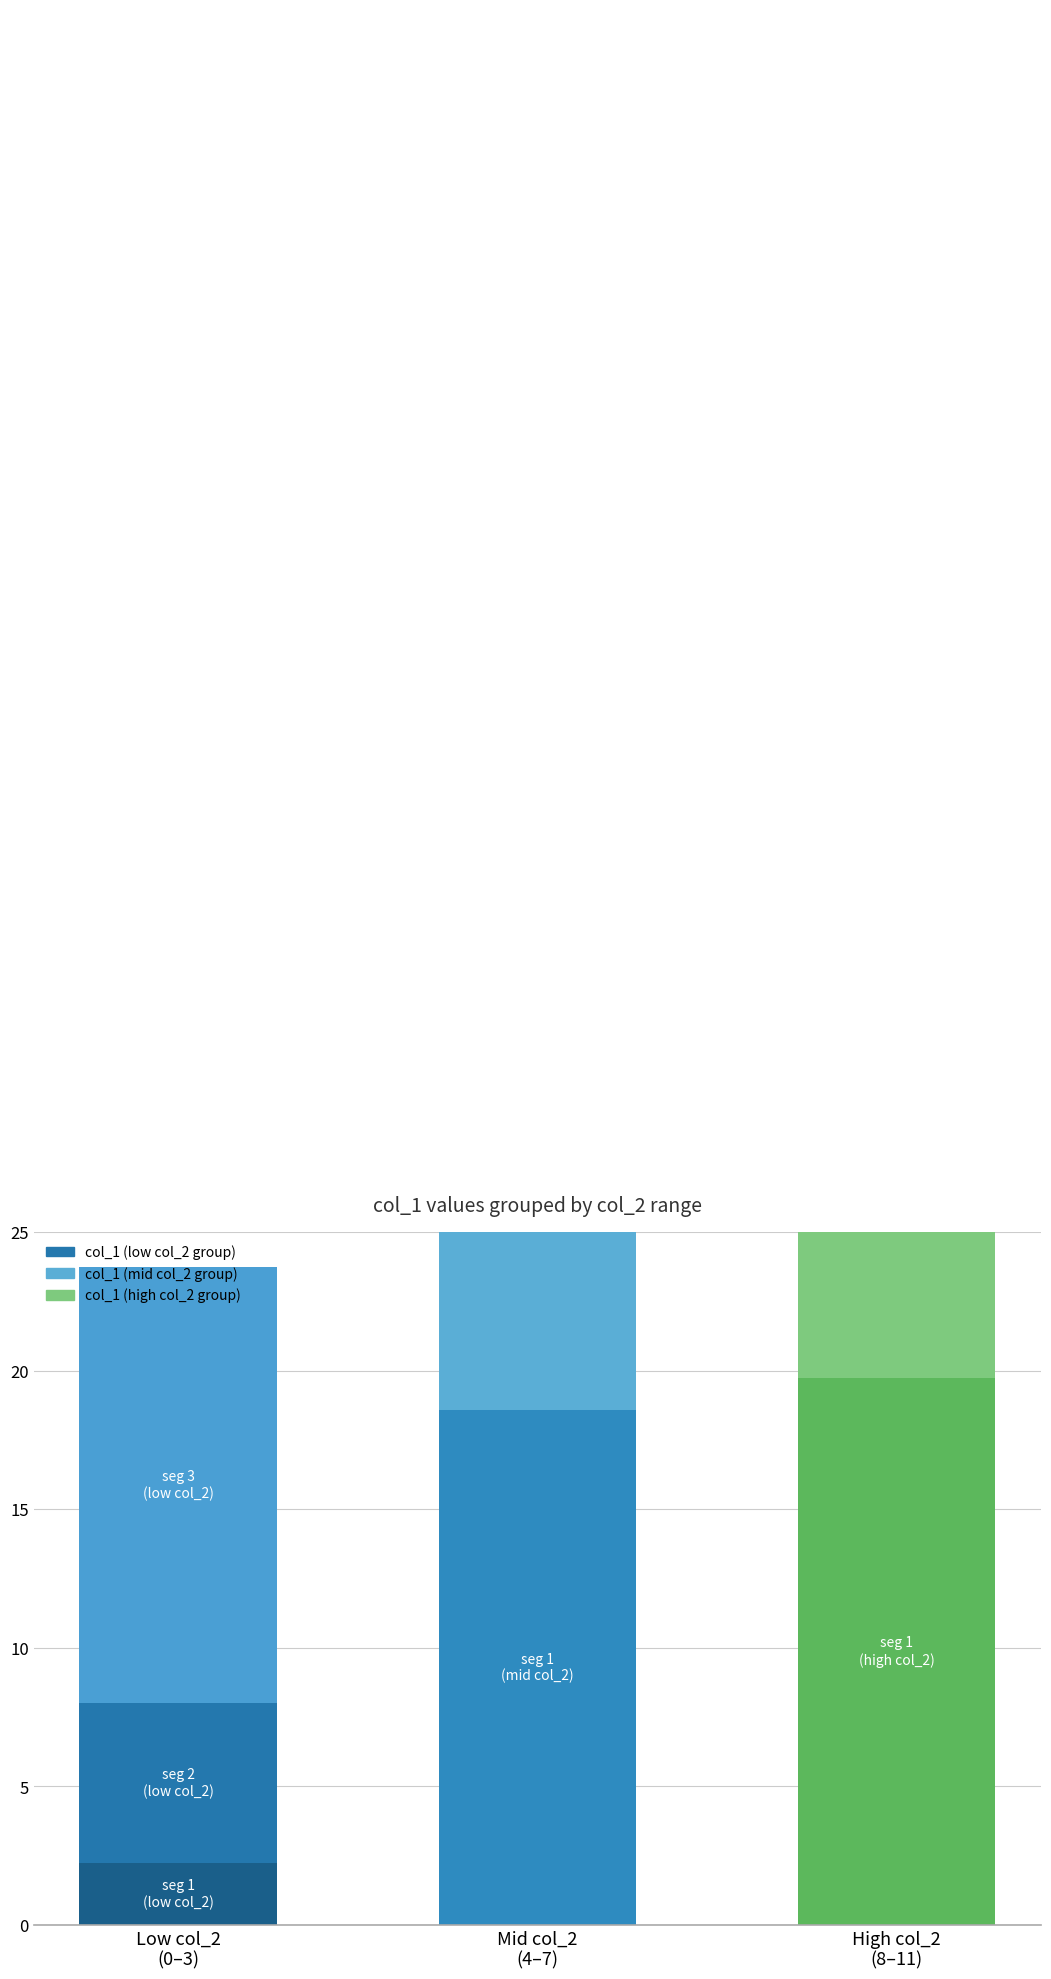

What is the maximum value shown in the chart?

20